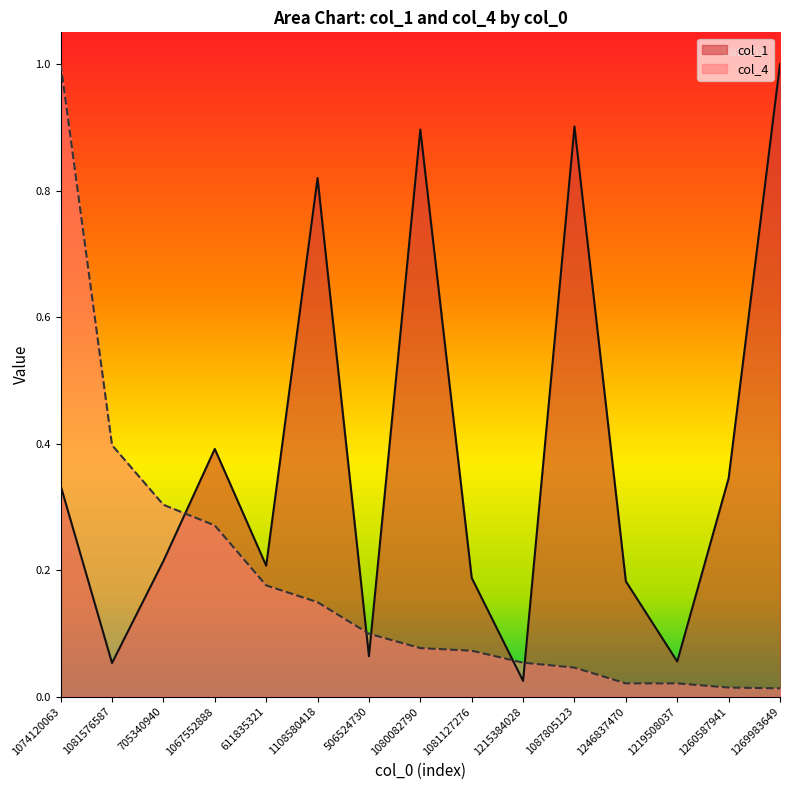

The value of col_4 at 506524730 is 0.1. True or false?

True